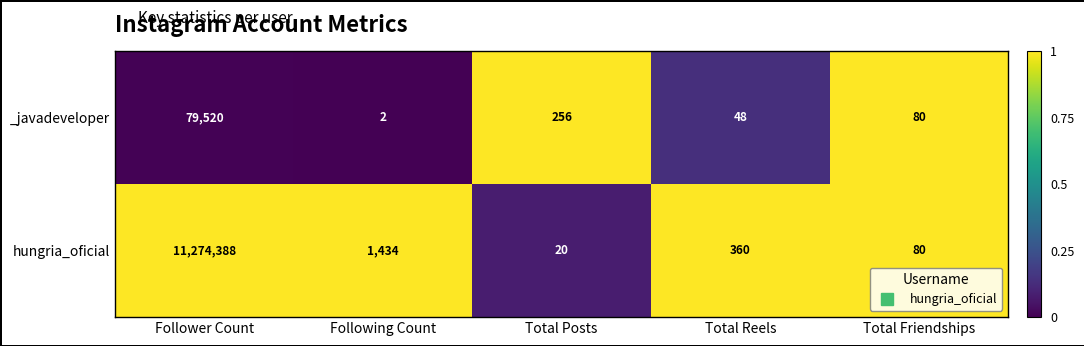

Which series has the largest total across all categories?

hungria_oficial